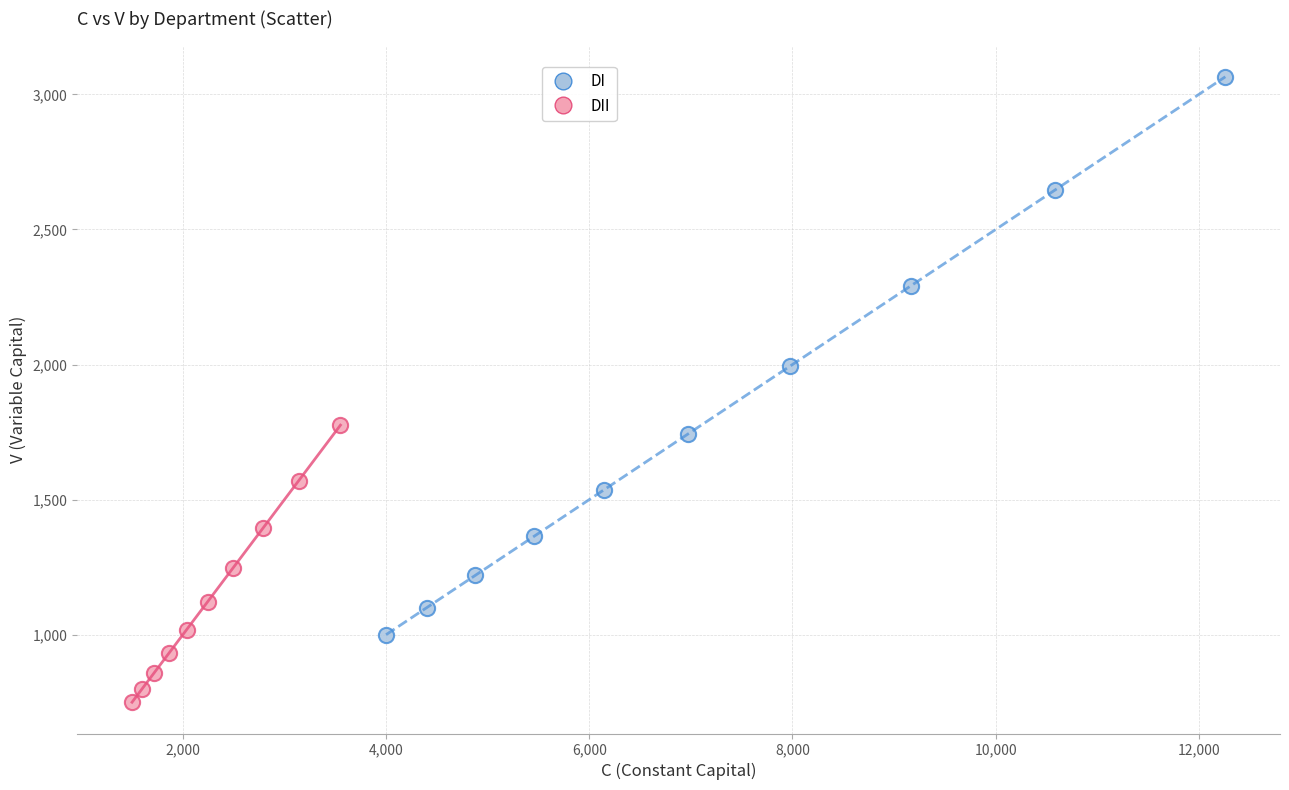

Which series has the largest Y range (max minus min)?

DI